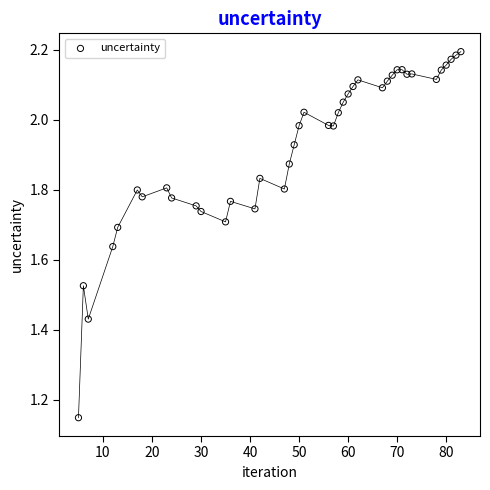

What is the range of Y values (max minus min)?

1.0